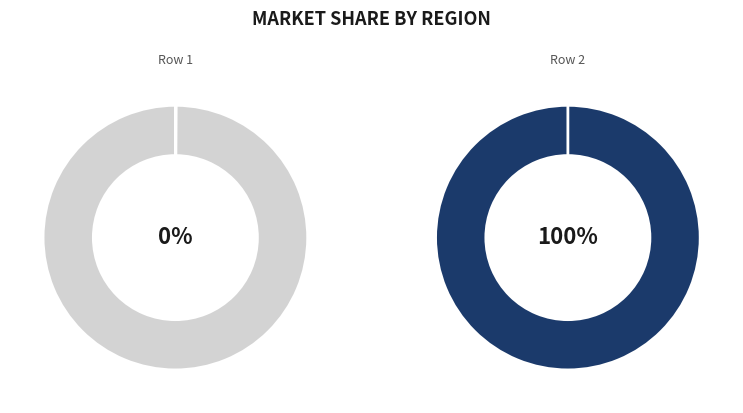

Between 1602101297 and 1602526087, which is larger?

1602526087